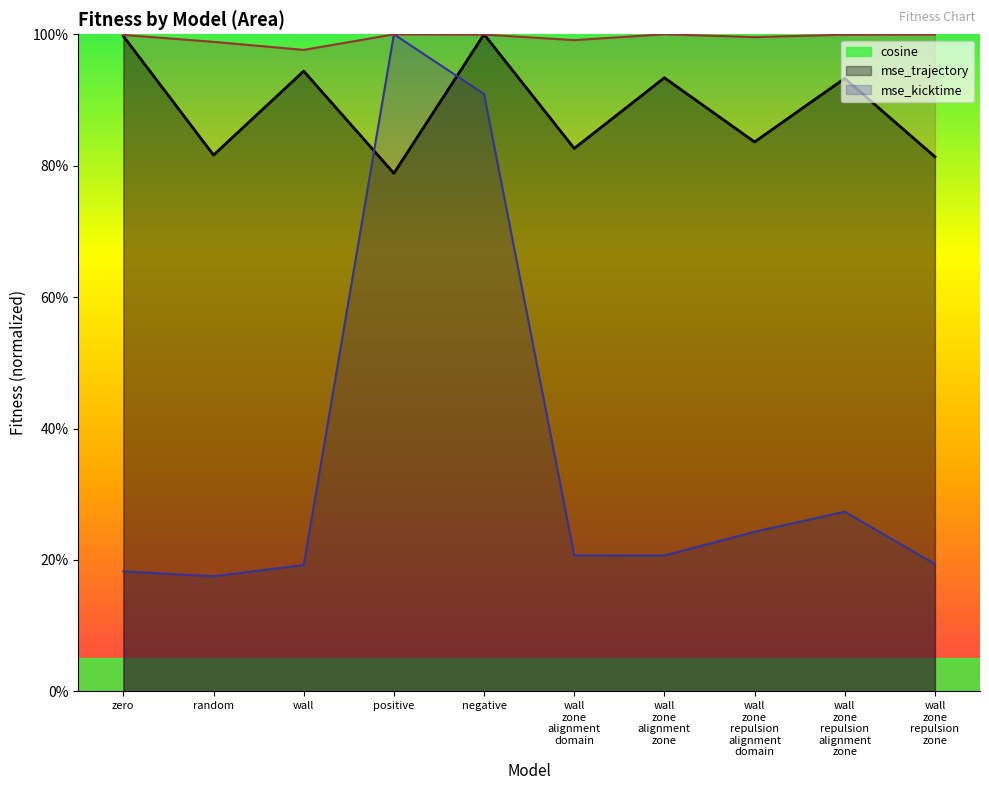

Where is the first local minimum for mse_kicktime?

wall